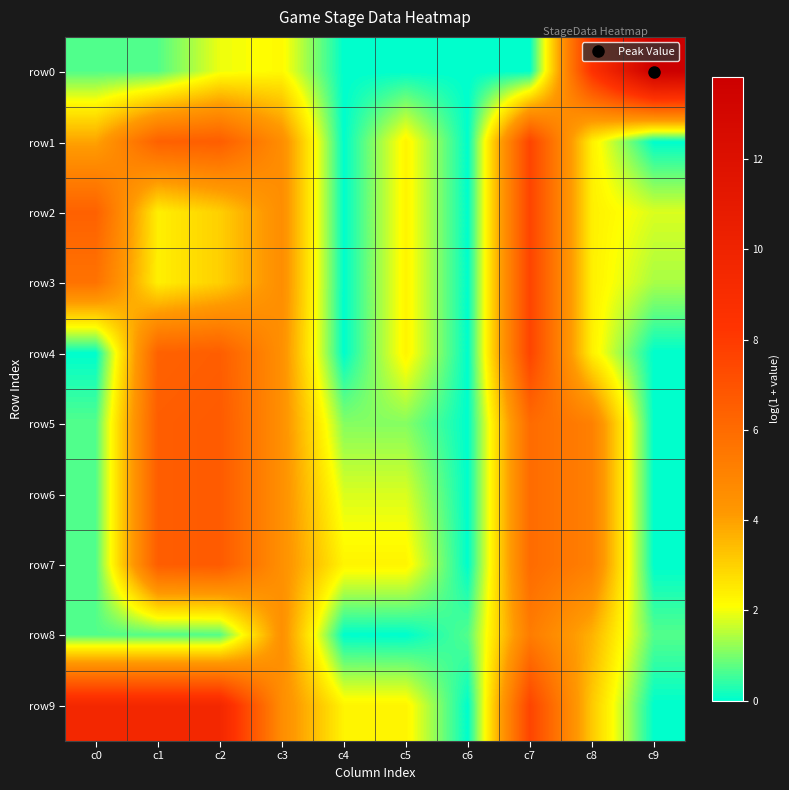

Which has a higher value, c0 or c6?

c0